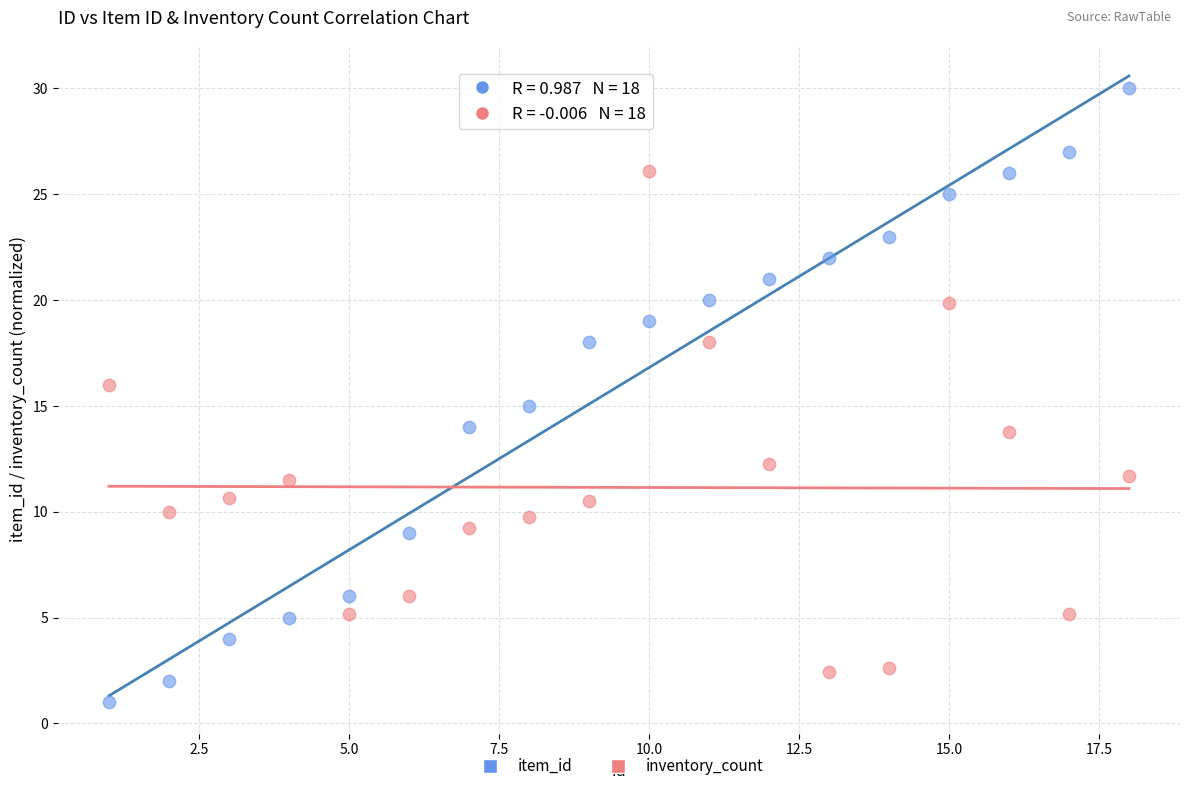

Across all data points, what is the range of X values (max minus min)?

17.0